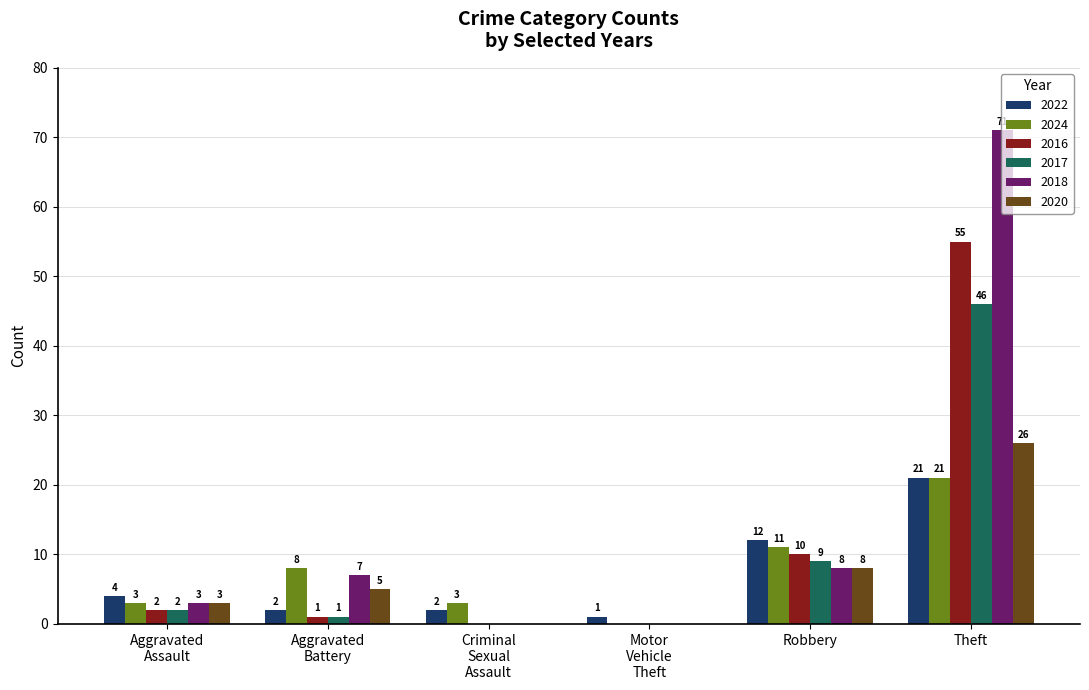

Where is 2022 nearest to the value 11?

Robbery